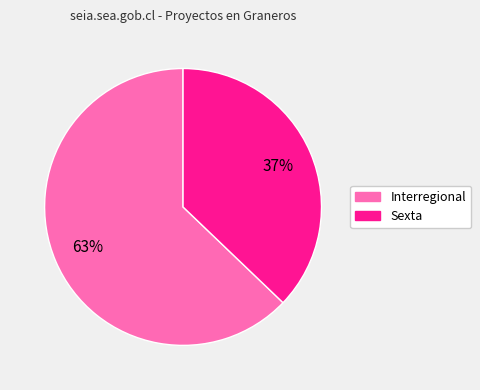

Is it true that Interregional is 53% of the pie?

False